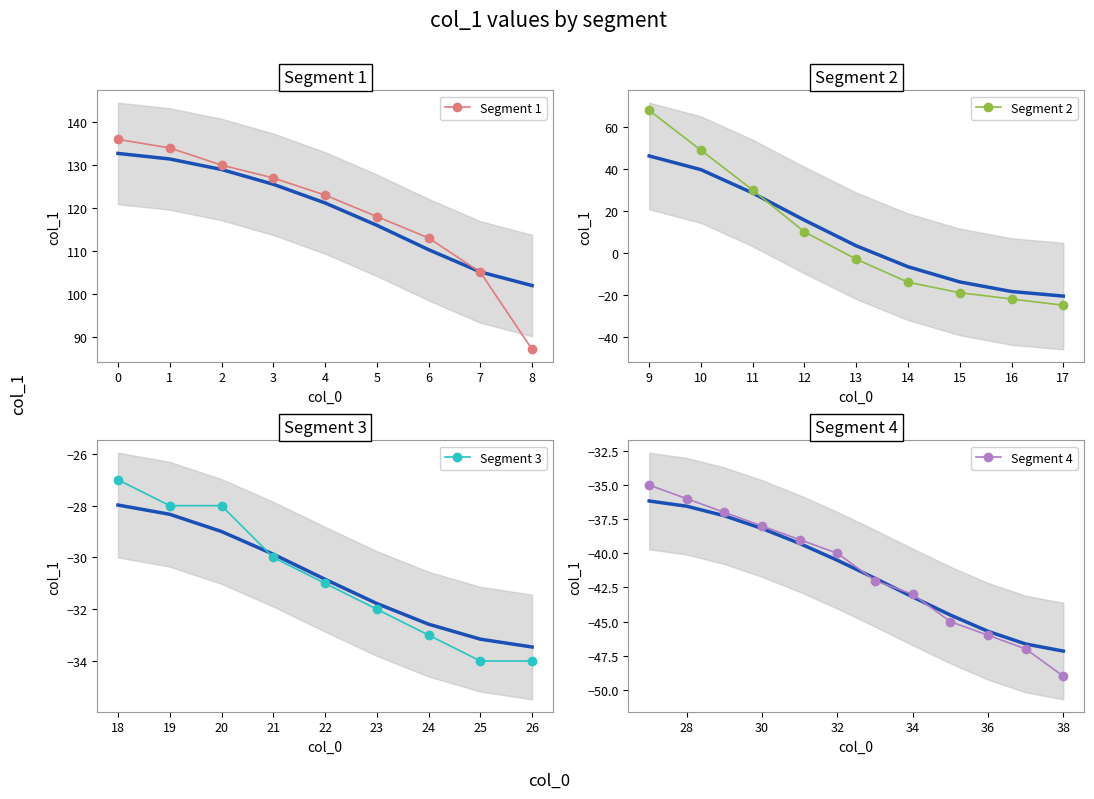

What is the value of the 16th point from the left?

-19